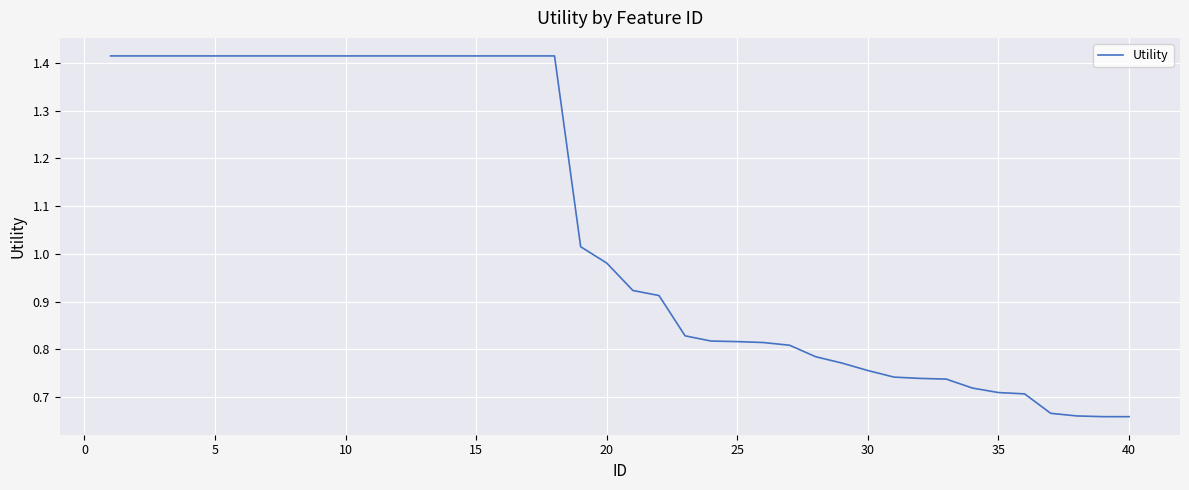

How many lines are shown in the chart?

1